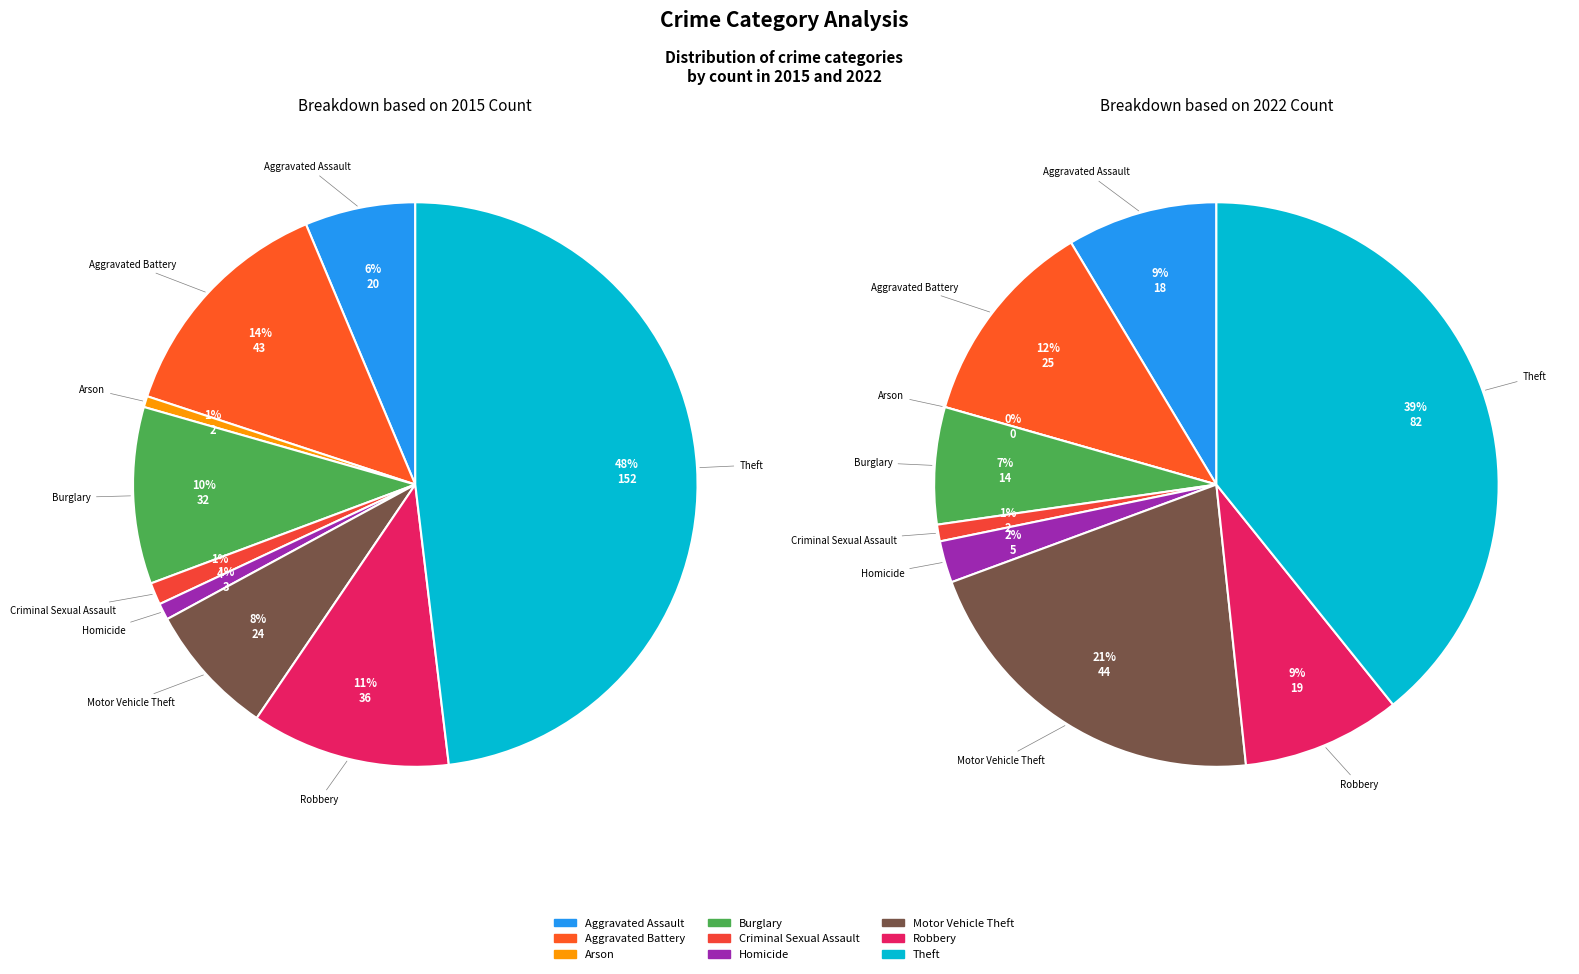

What is the largest slice in the pie chart?

Theft